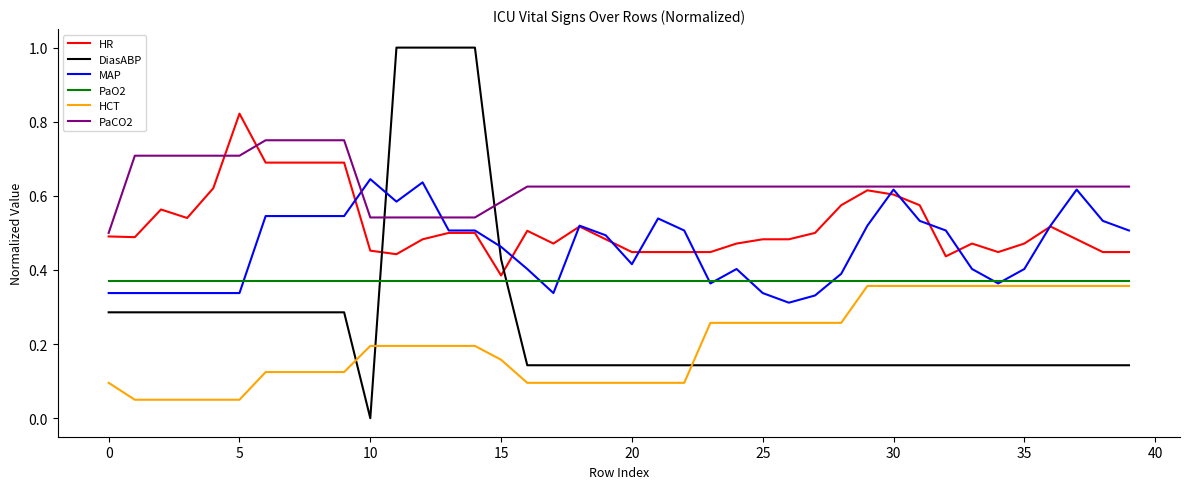

Does the chart display data point markers on the line(s)?

No